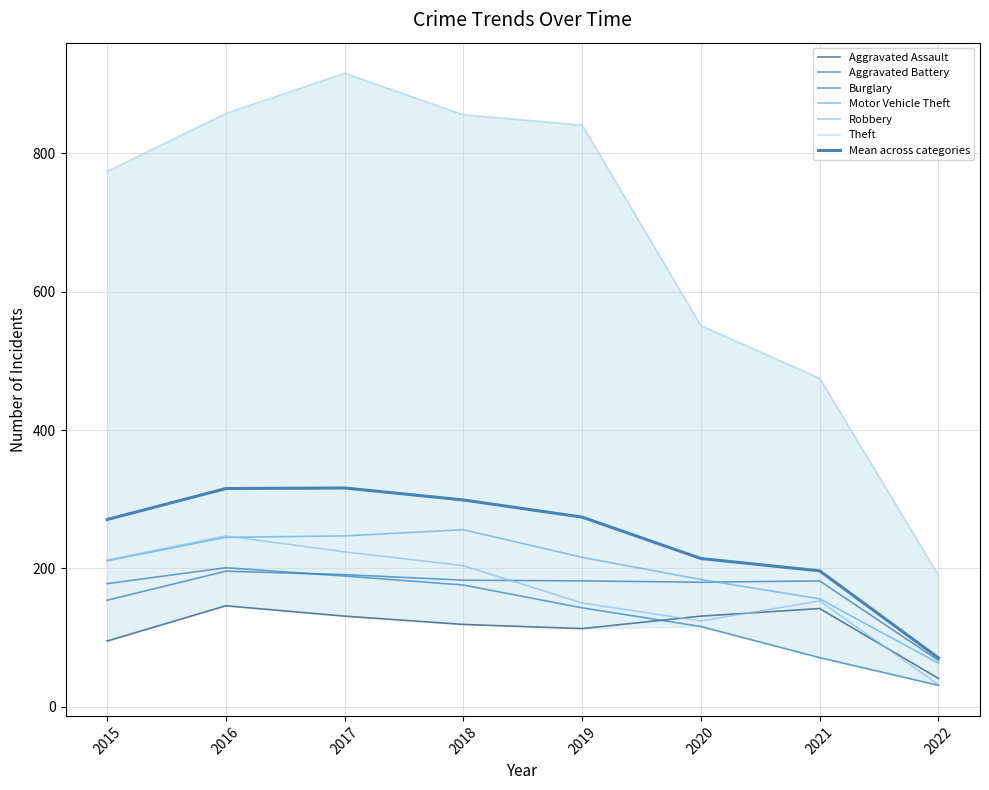

Is the value of Aggravated Battery at 2019 greater than the value of Aggravated Assault at 2020?

Yes